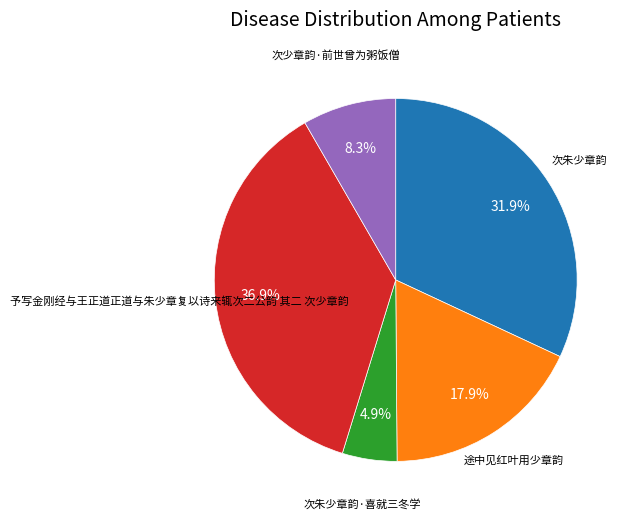

Is there any slice that represents more than half of the pie?

No